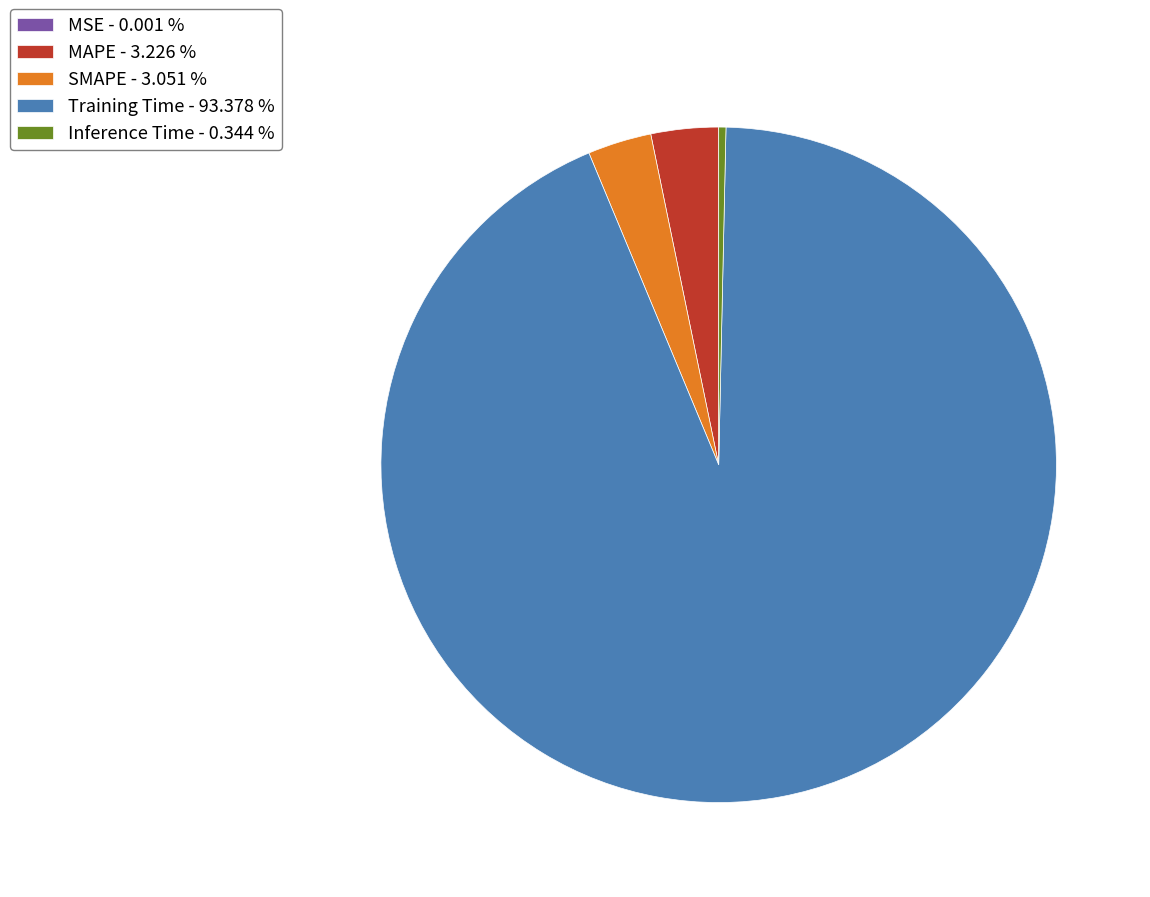

Which category has the biggest portion of the pie?

Training Time